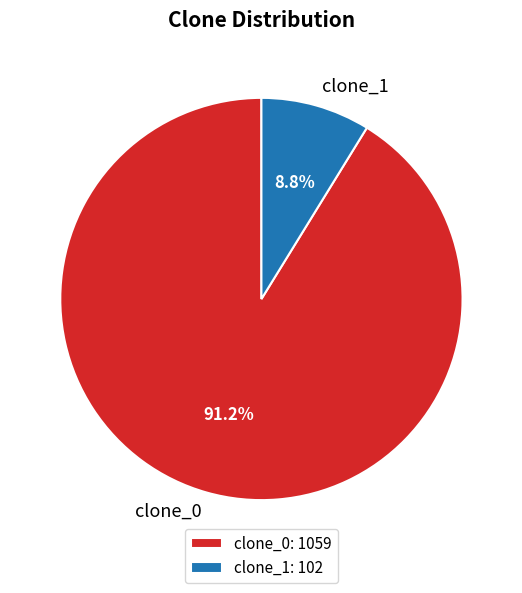

Is clone_0 the majority of the pie?

Yes